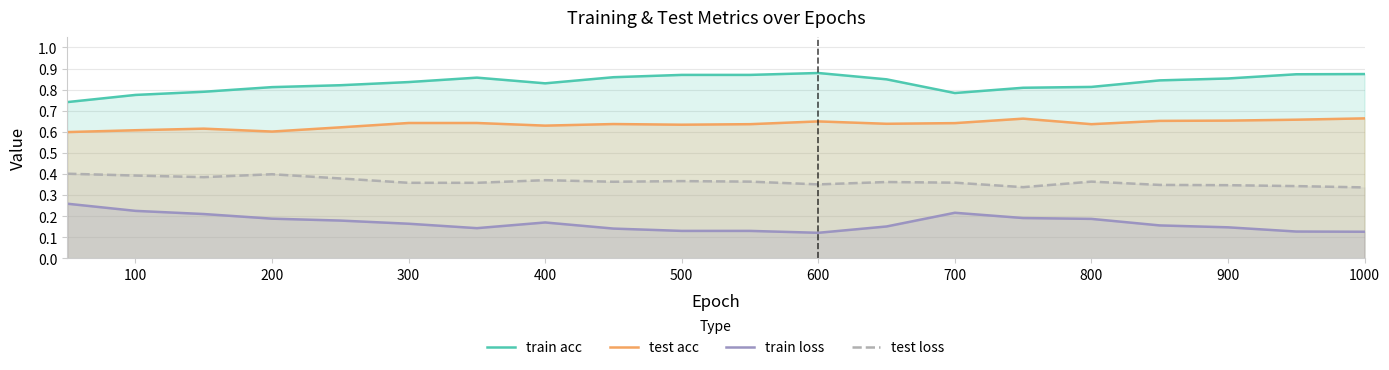

How many lines are shown in the chart?

4